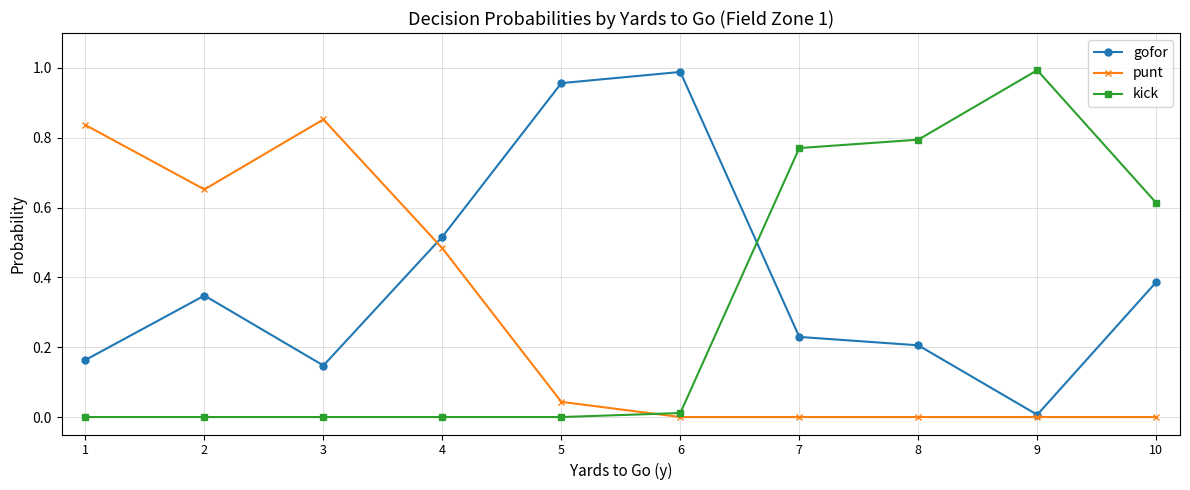

In gofor, how many points are higher than both neighbors (excluding endpoints)?

2